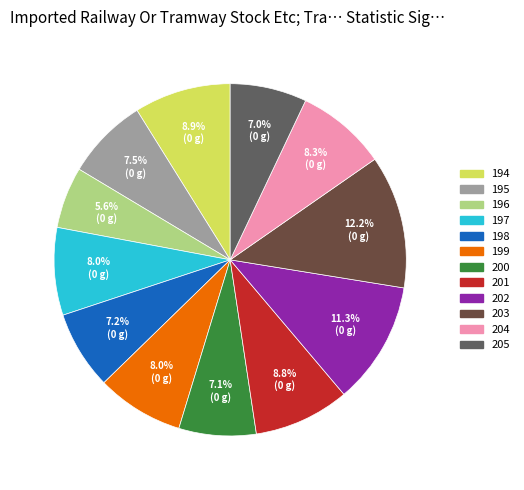

To the nearest percent, what is the difference between the largest and smallest slice percentages?

7%